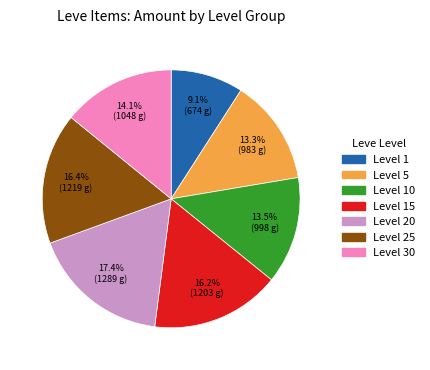

Does any single category account for the majority?

No